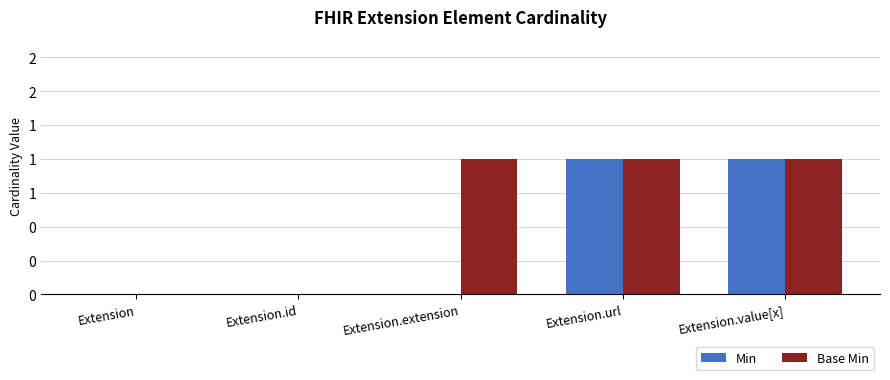

Reading right to left, transcribe all the data shown in this chart.

Min: 1	1	0	0	0
Base Min: 1	1	1	0	0